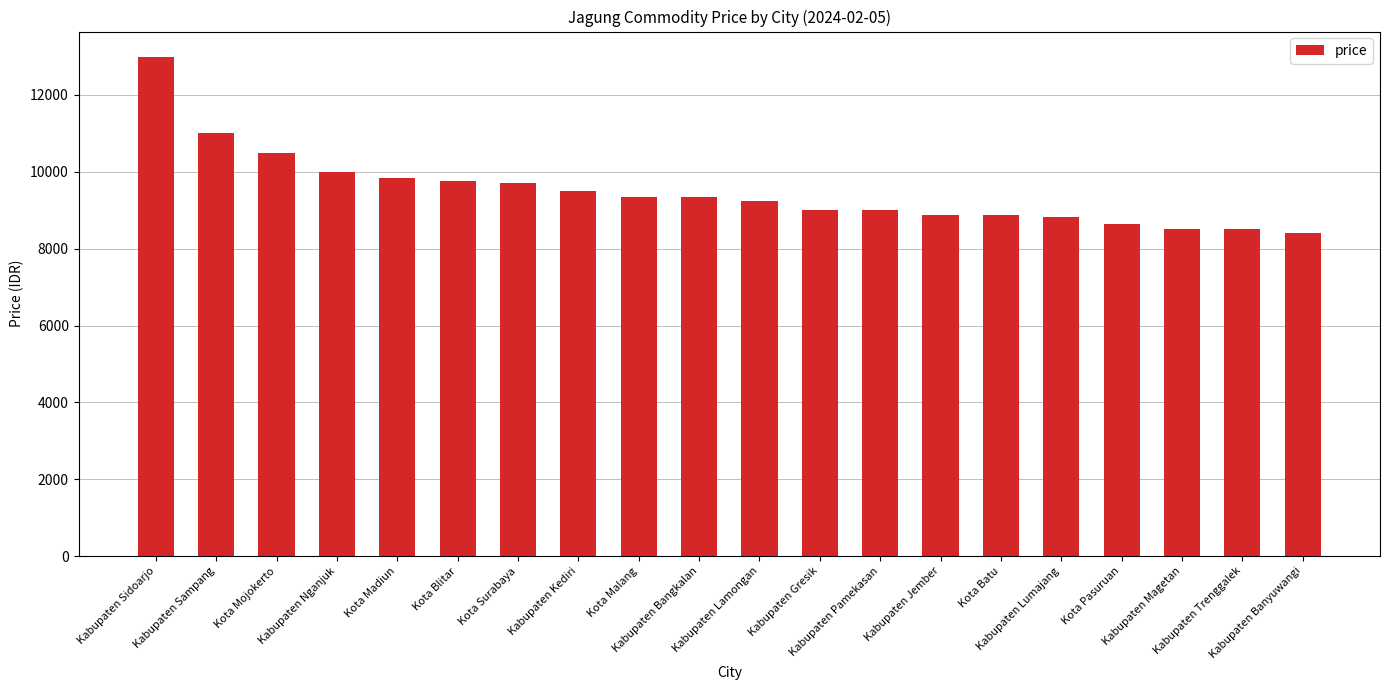

What is the difference between the second highest and second lowest values?

2500